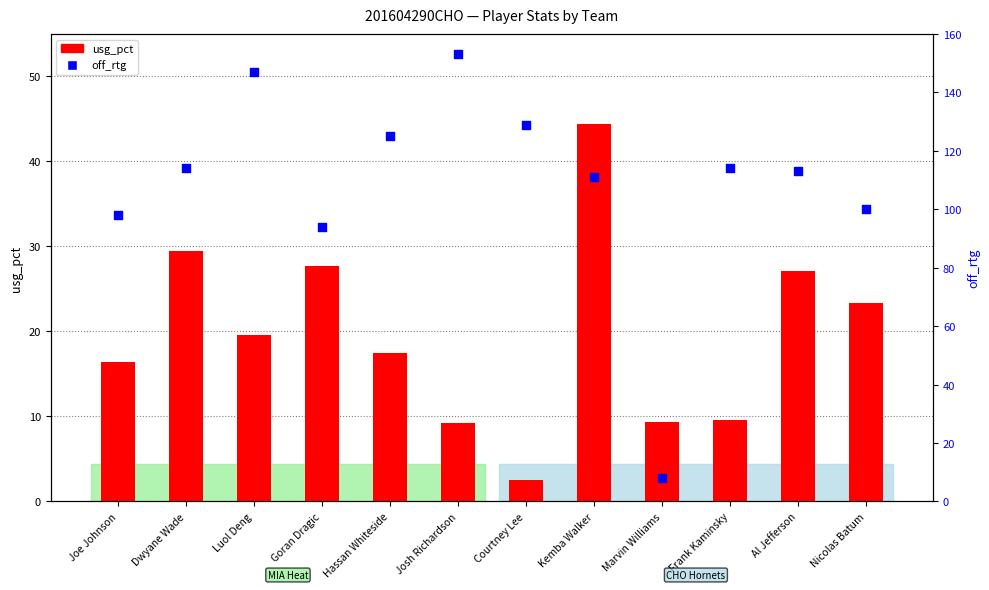

Which series contains the highest Y value?

off_rtg